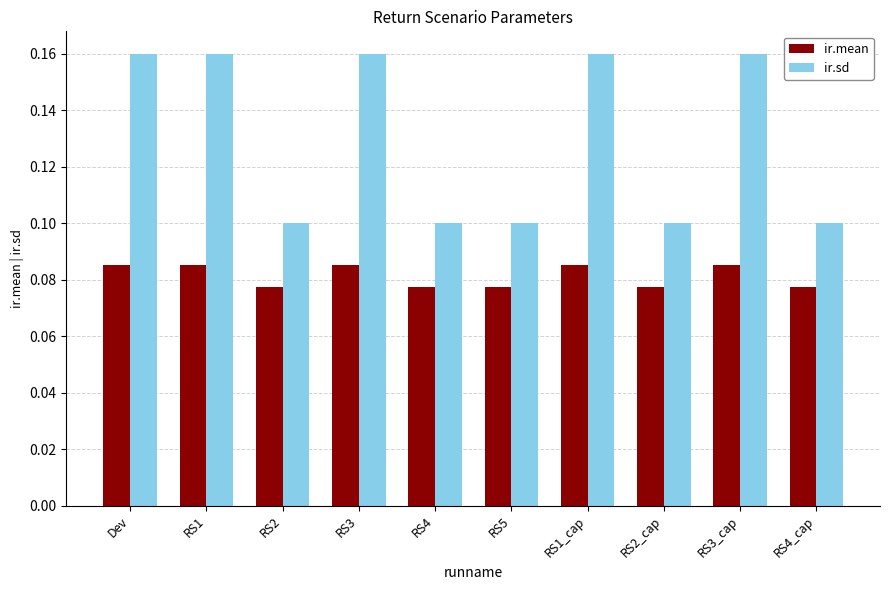

How many bars are there in each group?

2